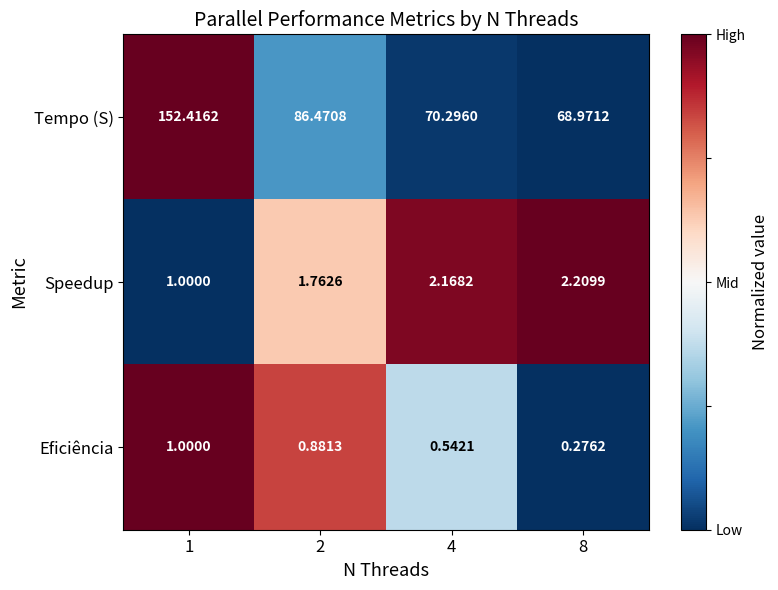

Rank the series at 8 from highest to lowest value.

Tempo (S), Speedup, Eficiência